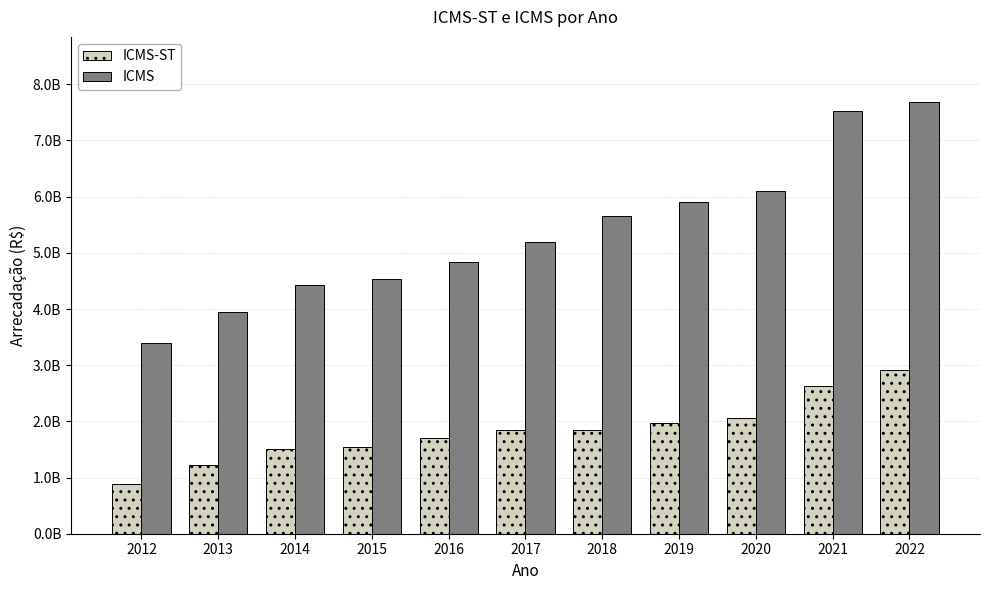

Which has a higher value, 2012 or 2021?

2021